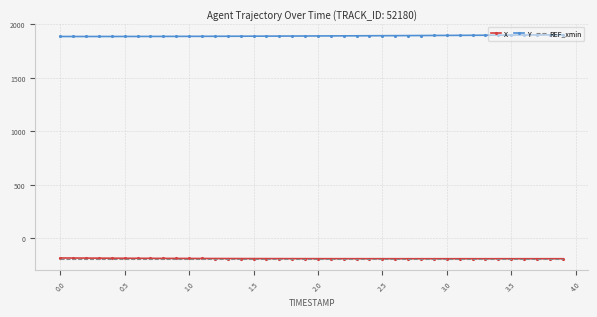

What is the lowest value of the X series?

-191.3